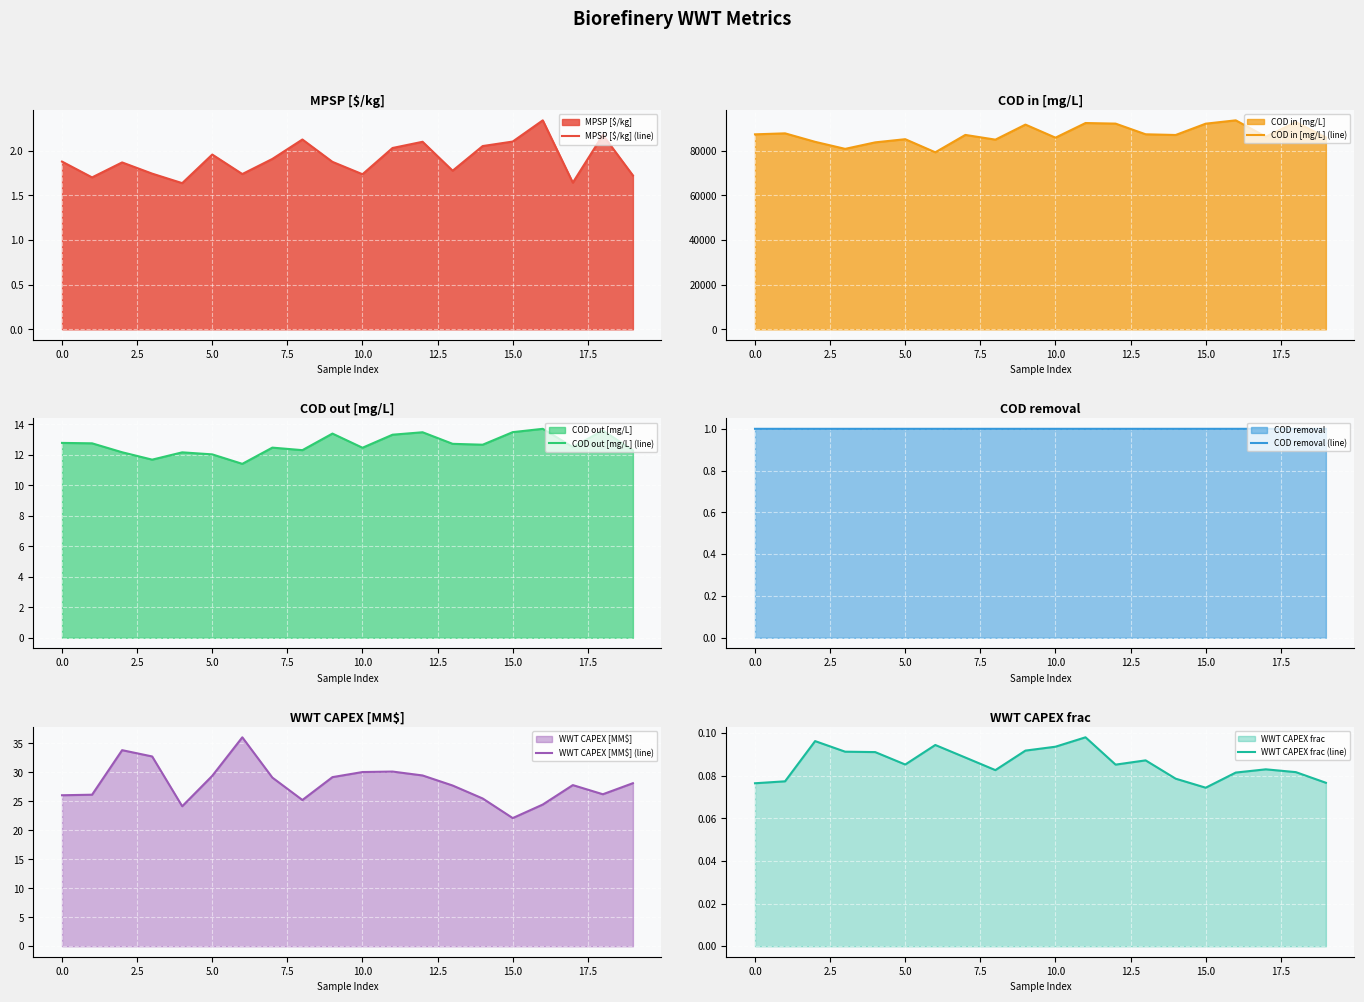

The COD out [mg/L] (line) series shows 21.1 at 14. True or false?

False